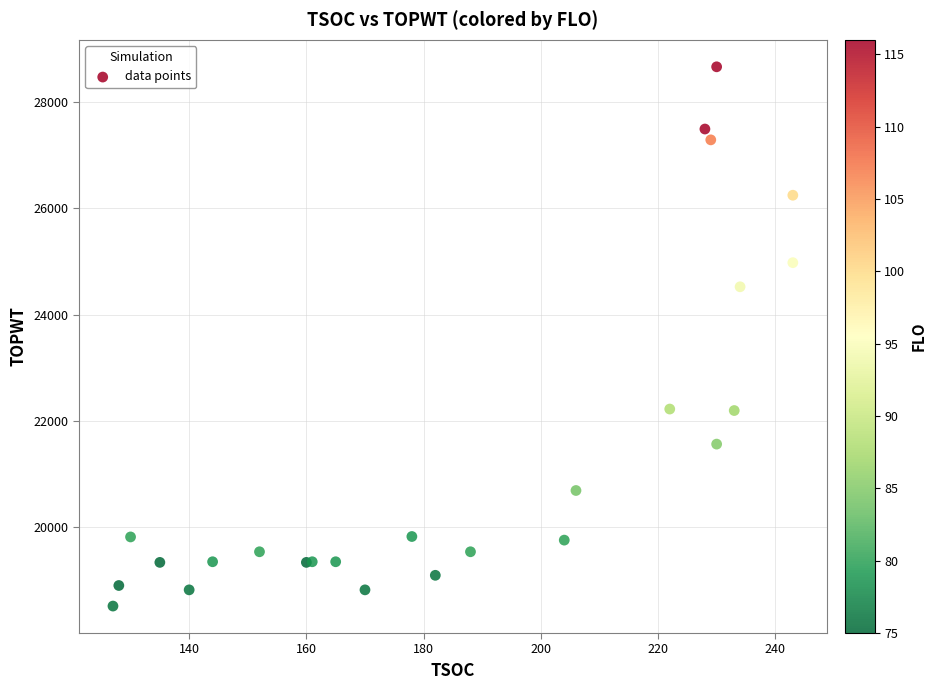

What Y value in the scatter plot is closest to 23588?

24523